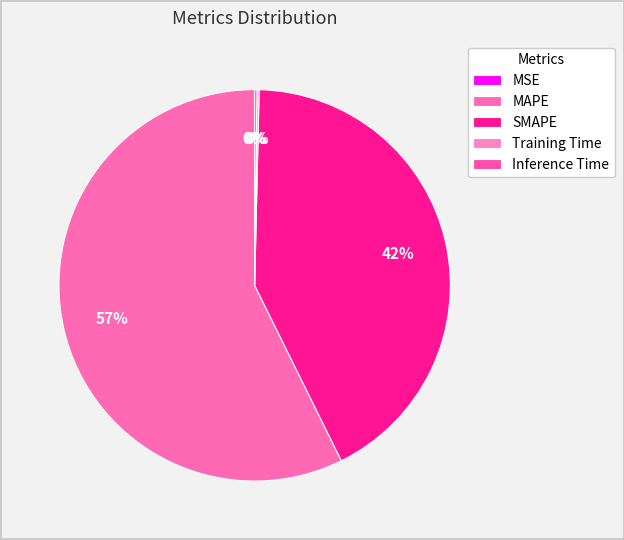

Rank the categories by value from lowest to highest.

MSE, Training Time, Inference Time, SMAPE, MAPE